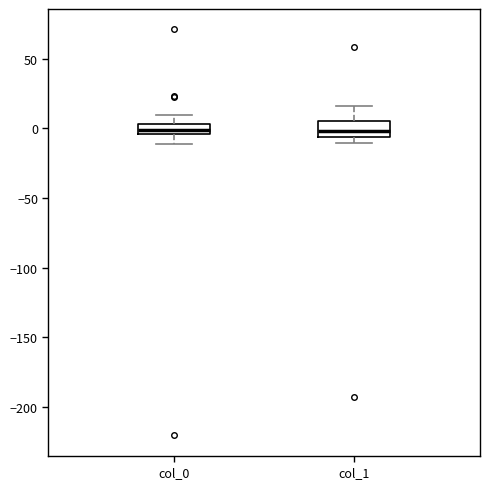

Where does the lower whisker of the box for col_0 end on the y-axis? The values are not printed on the chart, so give them approximately, as read against the axis.

-10